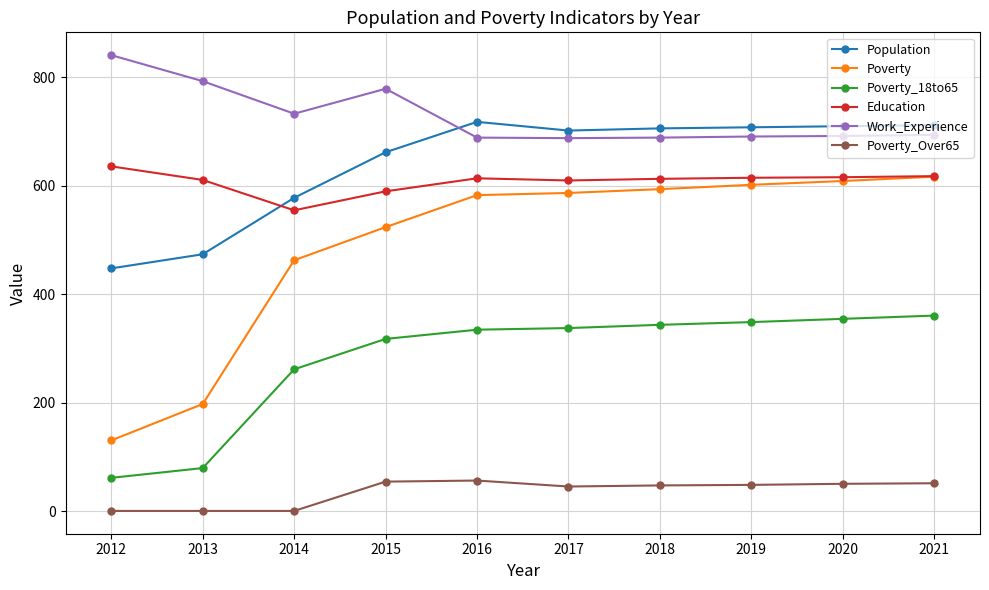

What is the spread (max minus min) of values at 2015?

724